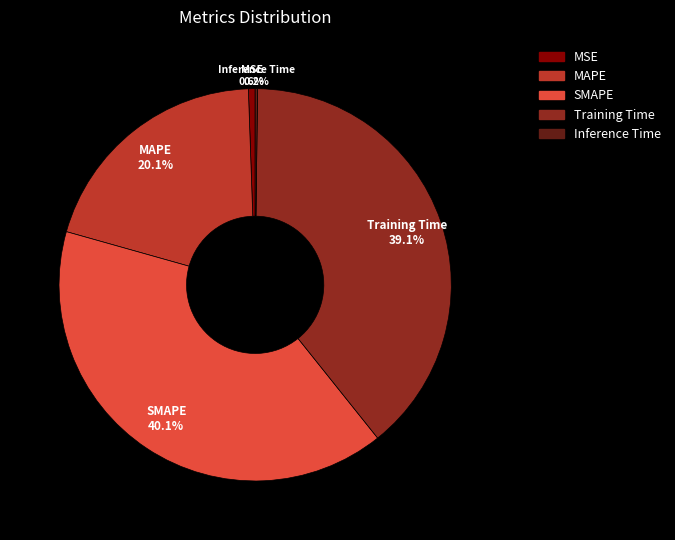

What percentage is NOT represented by MSE?

99.4%